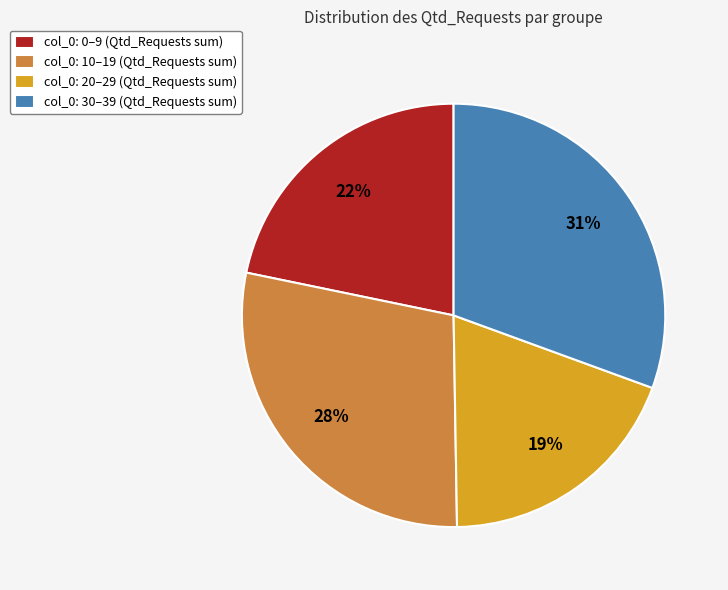

Does any single category account for the majority?

No